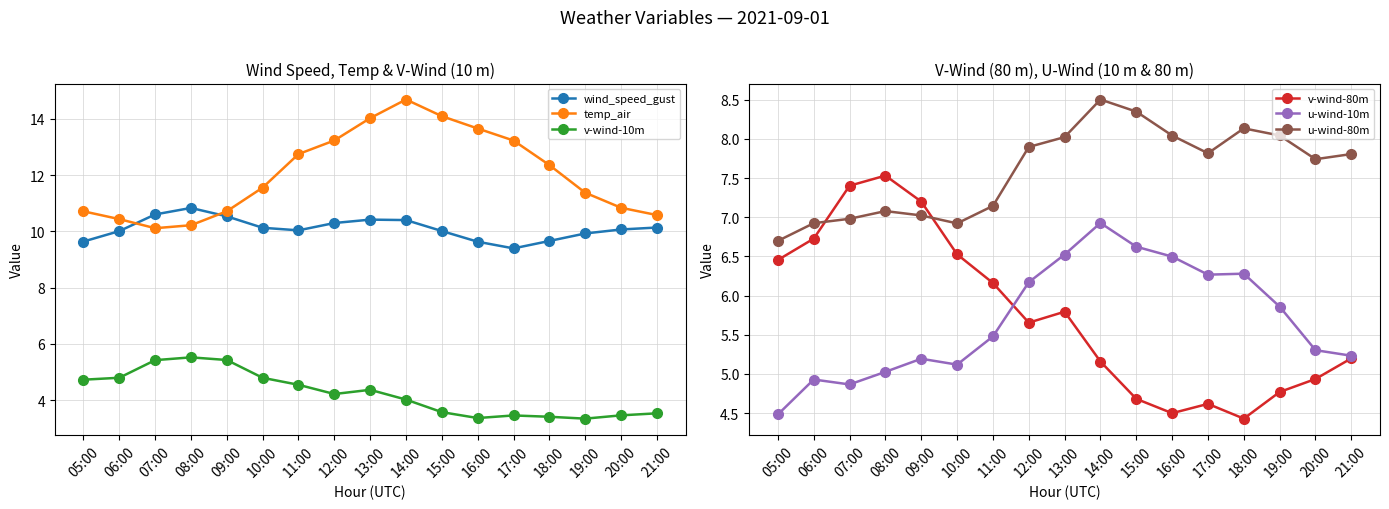

Which series has the largest range (max minus min)?

temp_air